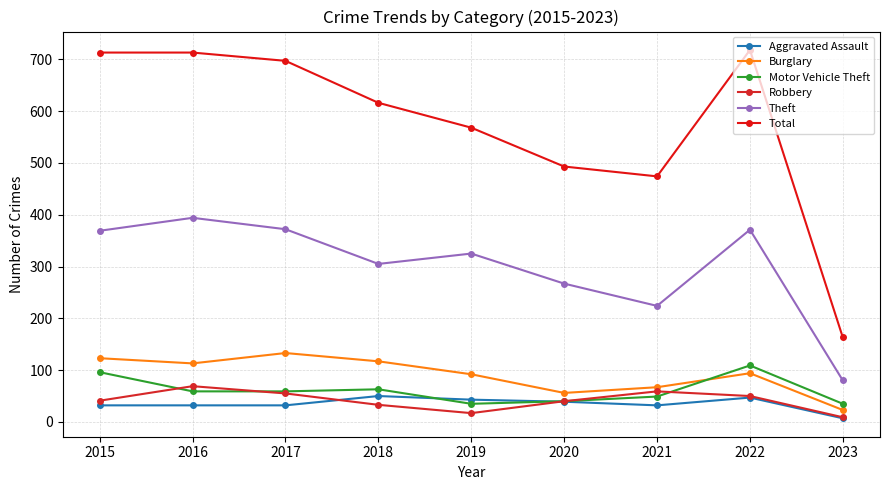

Rank the series at 2022 from highest to lowest value.

Total, Theft, Motor Vehicle Theft, Burglary, Robbery, Aggravated Assault